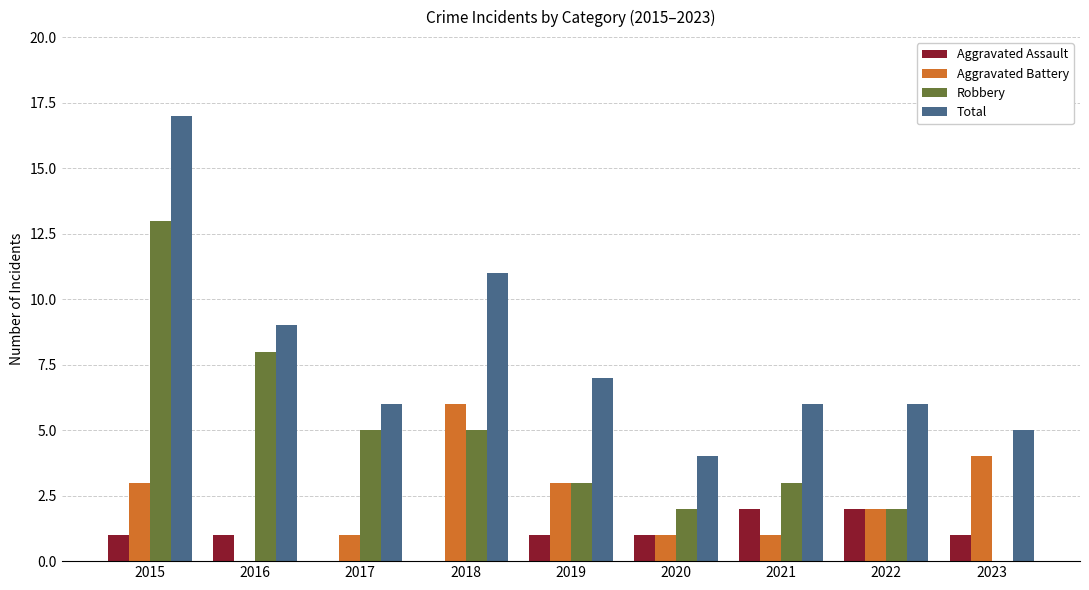

How many distinct data groups are displayed?

4